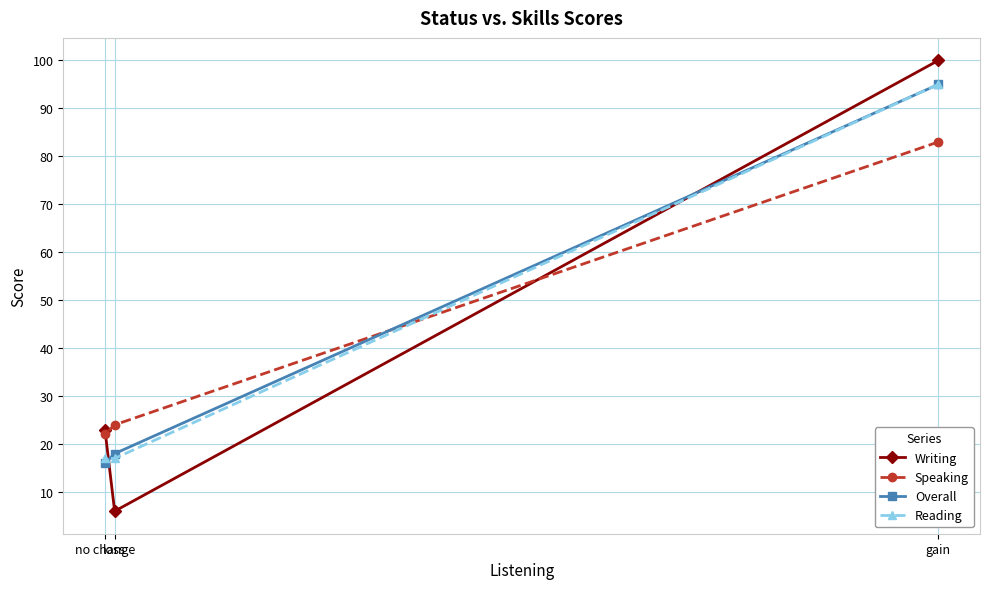

How many values in the Reading series exceed 17?

1